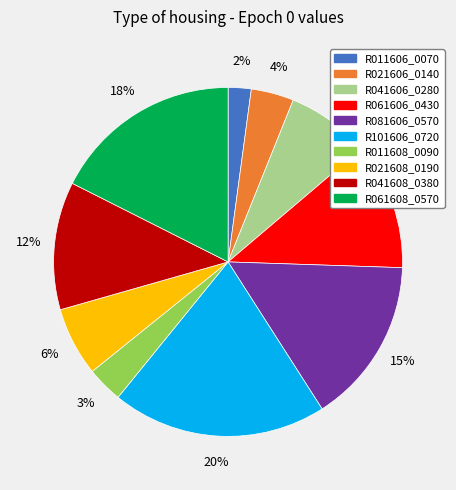

Which category has the smallest portion of the pie?

R011606_0070